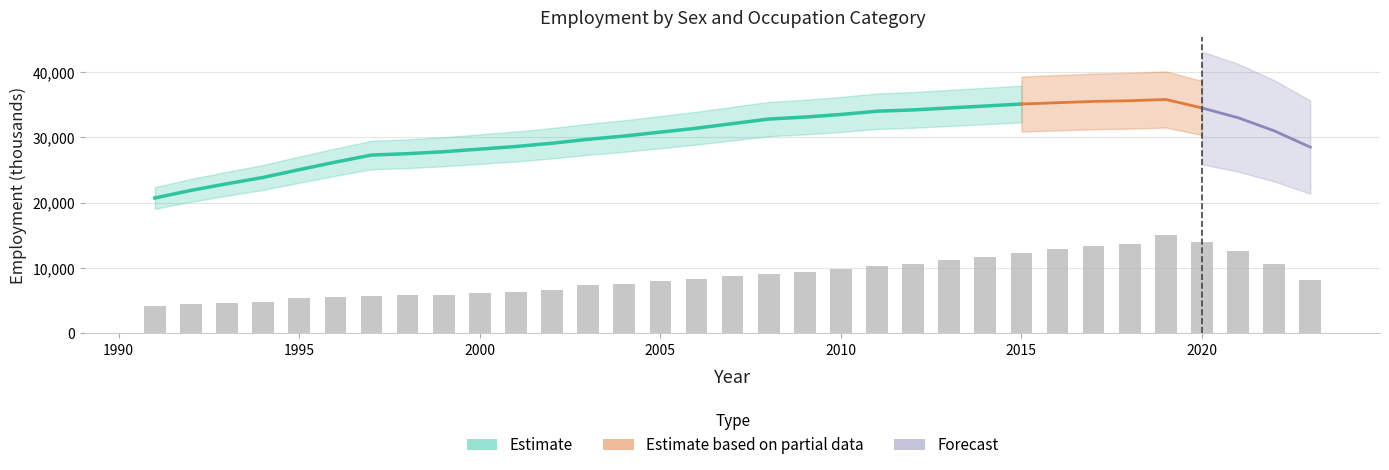

Are the bars grouped side by side (vs. stacked)?

No